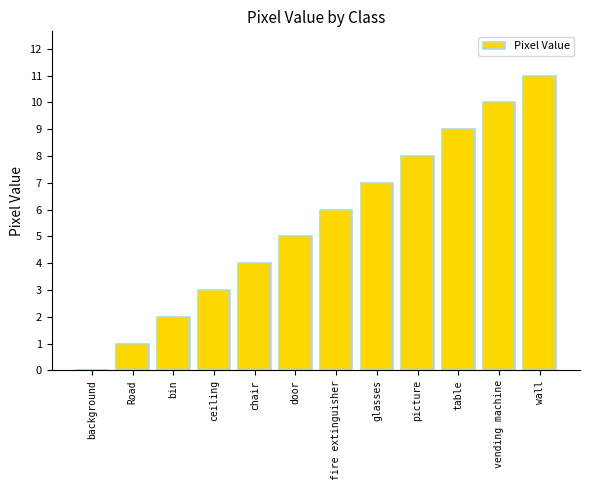

True or false: the data shows 5 at door.

True